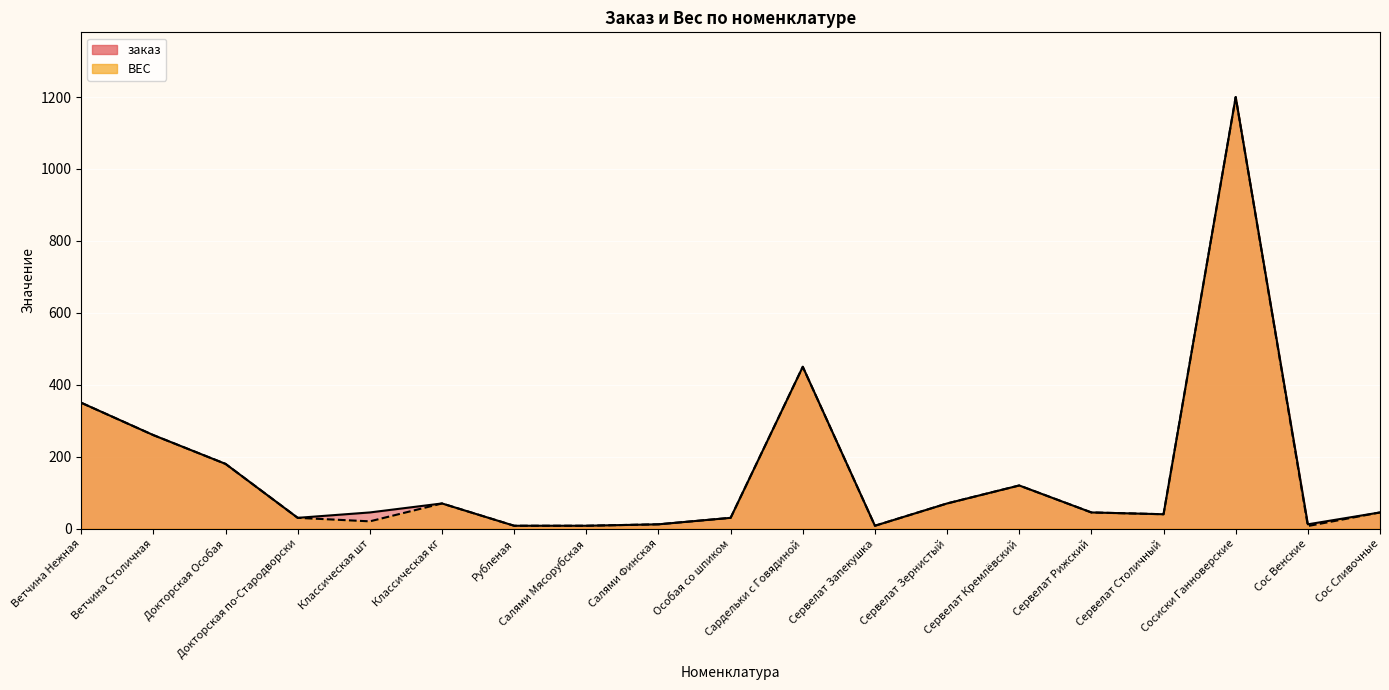

Reading right to left, list all the values displayed in this chart.

ВЕС: Сос Сливочные=45.0	Сос Венские=7.2	Сосиски Ганноверские=1200.0	Сервелат Столичный=40.0	Сервелат Рижский=45.0	Сервелат Кремлёвский=120.0	Сервелат Зернистый=70.0	Сервелат Запекушка=8.0	Сардельки с Говядиной=450.0	Особая со шпиком=30.0	Салями Финская=12.0	Салями Мясорубская=8.0	Рубленая=8.0	Классическая кг=70.0	Классическая шт=20.2	Докторская по-Стародворски=30.0	Докторская Особая=180.0	Ветчина Столичная=260.0	Ветчина Нежная=350.0
заказ: Сос Сливочные=45.0	Сос Венские=12.0	Сосиски Ганноверские=1200.0	Сервелат Столичный=40.0	Сервелат Рижский=45.0	Сервелат Кремлёвский=120.0	Сервелат Зернистый=70.0	Сервелат Запекушка=8.0	Сардельки с Говядиной=450.0	Особая со шпиком=30.0	Салями Финская=12.0	Салями Мясорубская=8.0	Рубленая=8.0	Классическая кг=70.0	Классическая шт=45.0	Докторская по-Стародворски=30.0	Докторская Особая=180.0	Ветчина Столичная=260.0	Ветчина Нежная=350.0